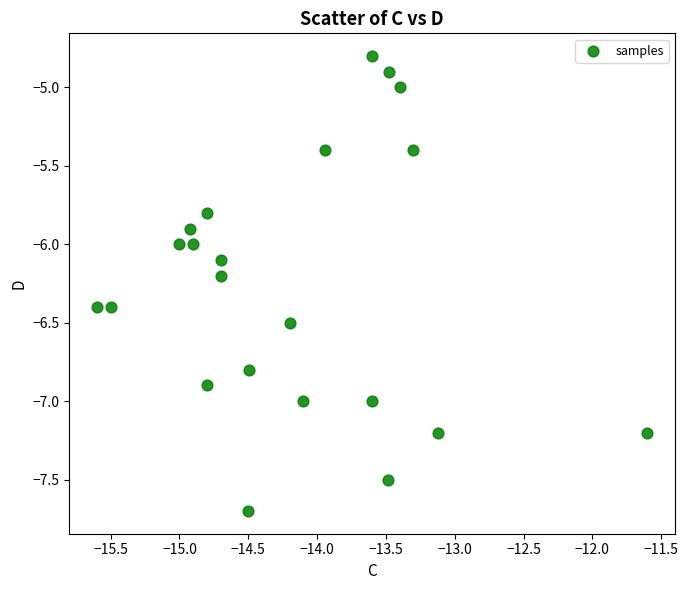

What is the range of Y values (max minus min)?

2.9